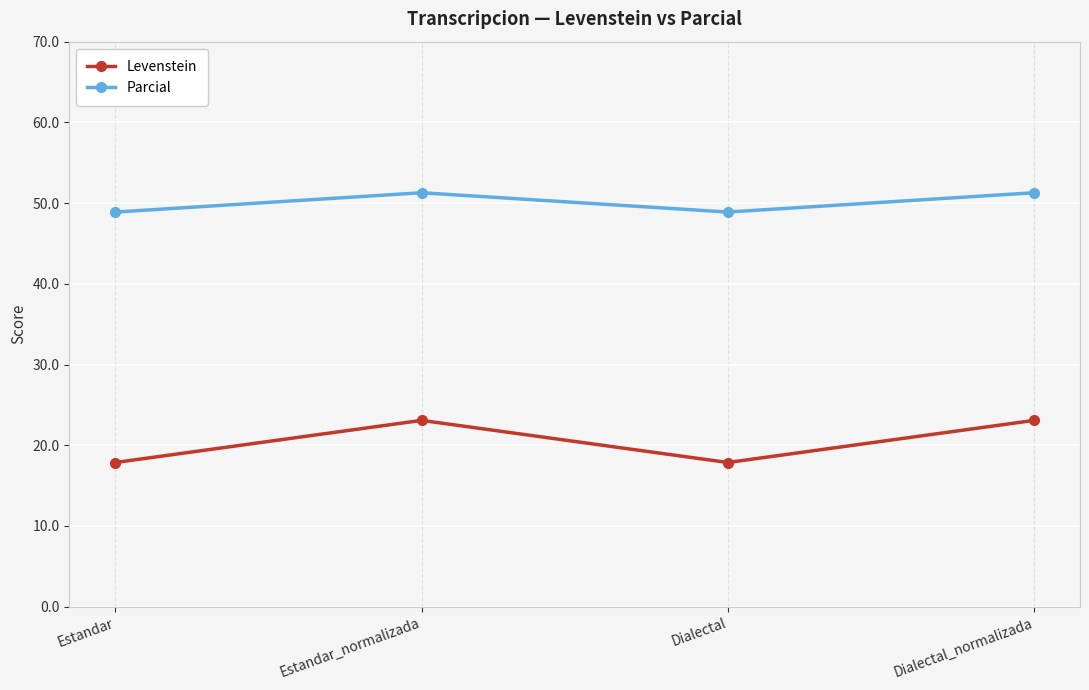

List the series in order of their overall mean, highest first.

Parcial, Levenstein